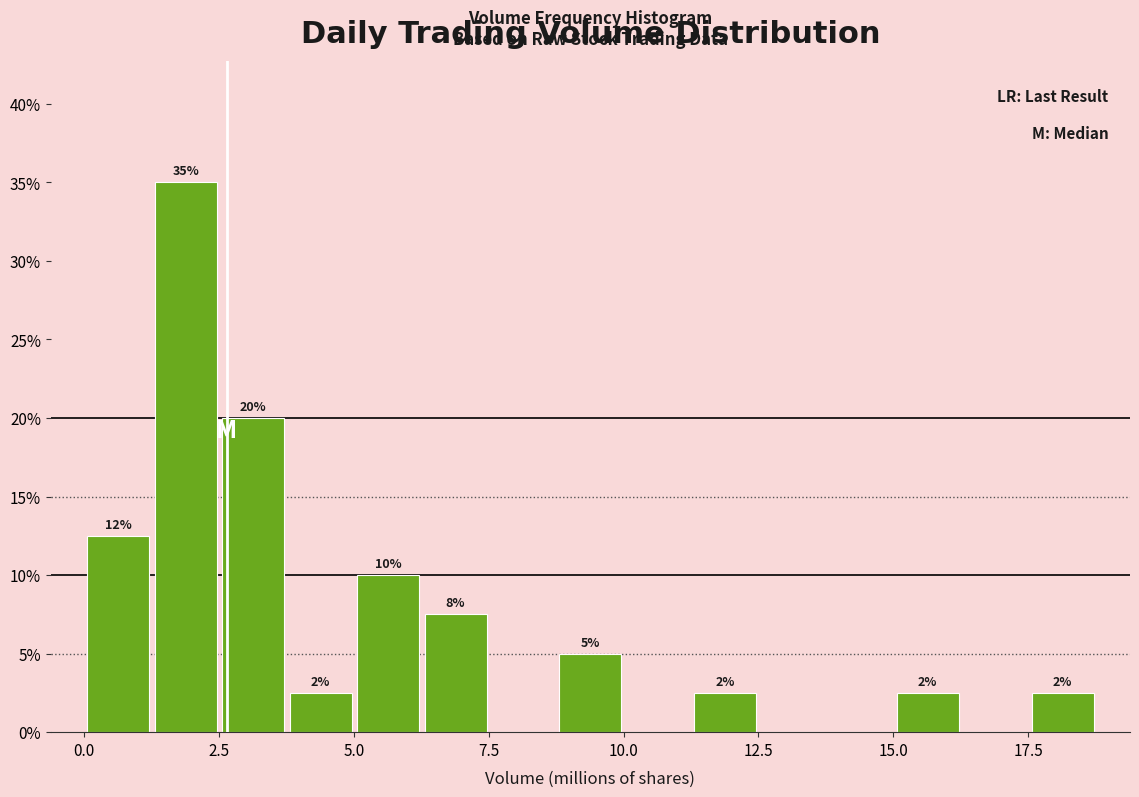

Around what value on the x-axis is the tallest bar? Give the approximate position of its centre, as read against the axis.

2.0